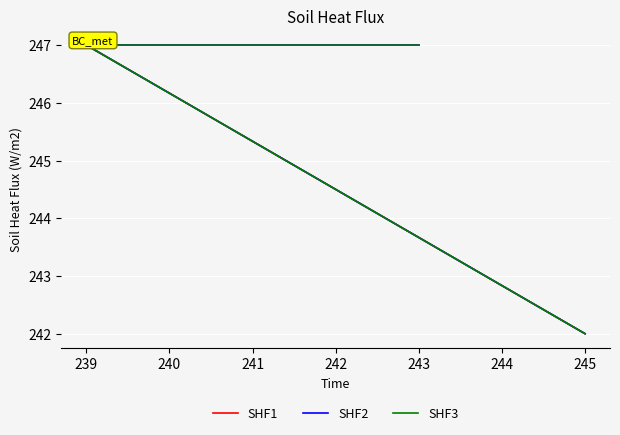

What is the average value of the SHF3 series?

245